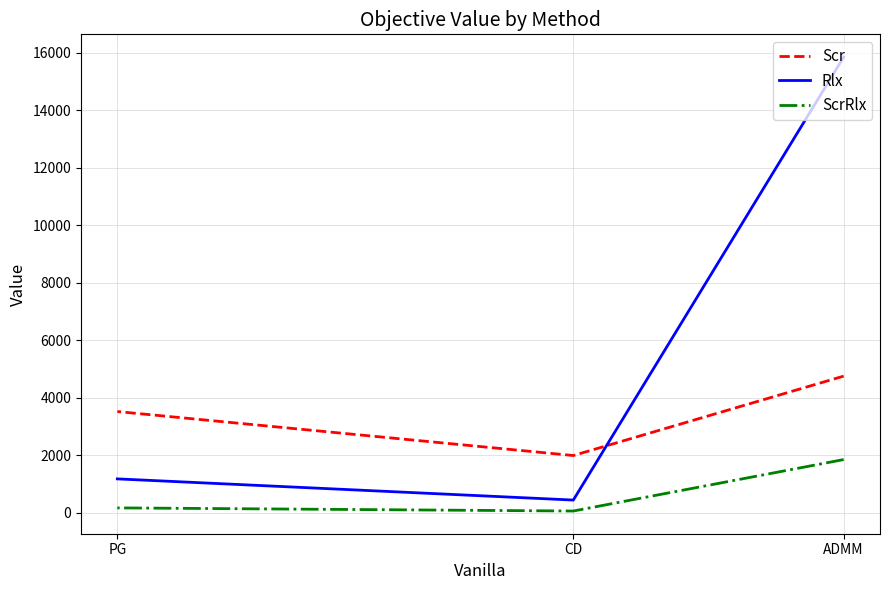

The ScrRlx series shows 223.5 at PG. True or false?

False